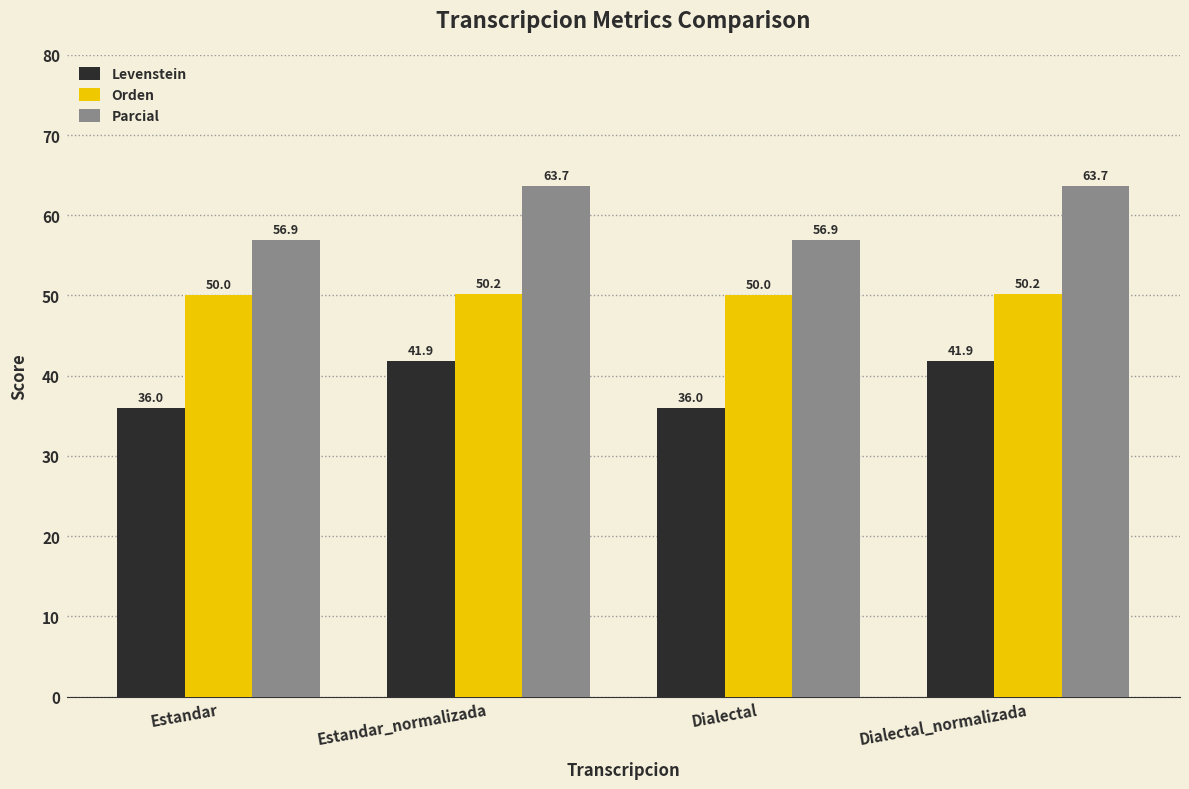

Which series has the largest range (max minus min)?

Parcial